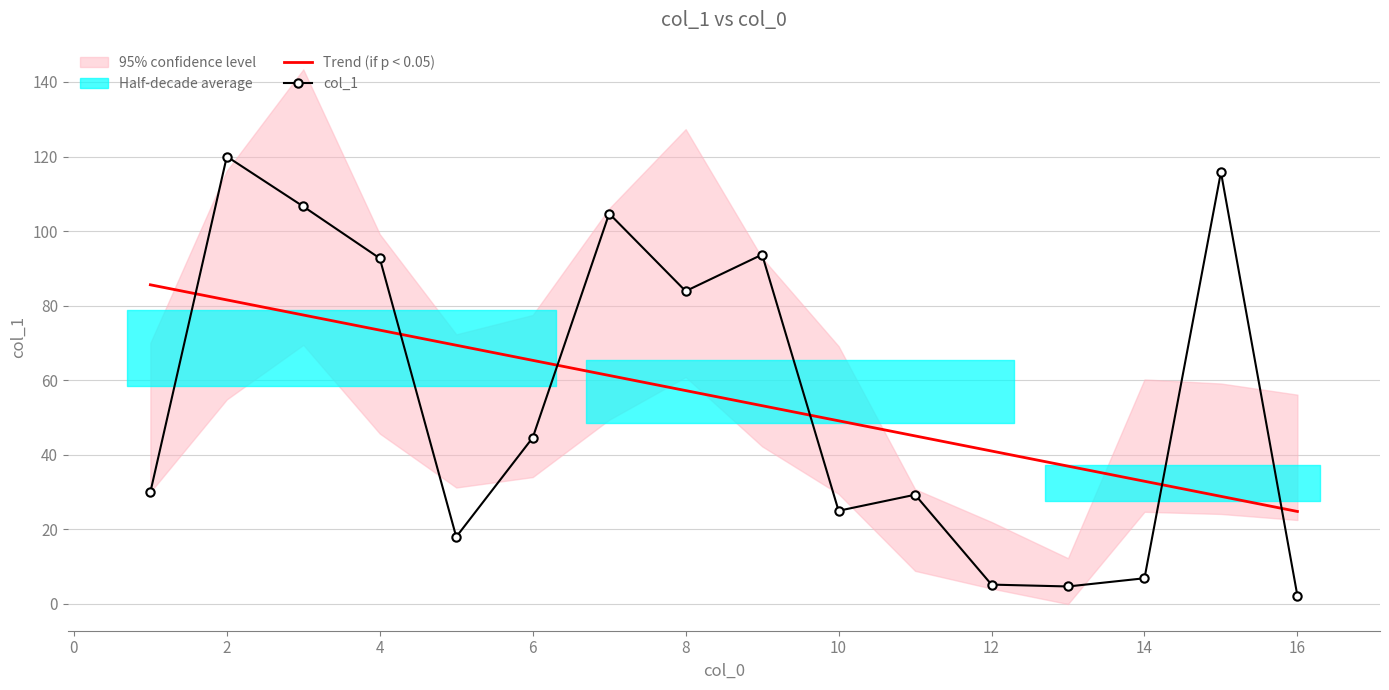

Which series has the largest total across all categories?

col_1